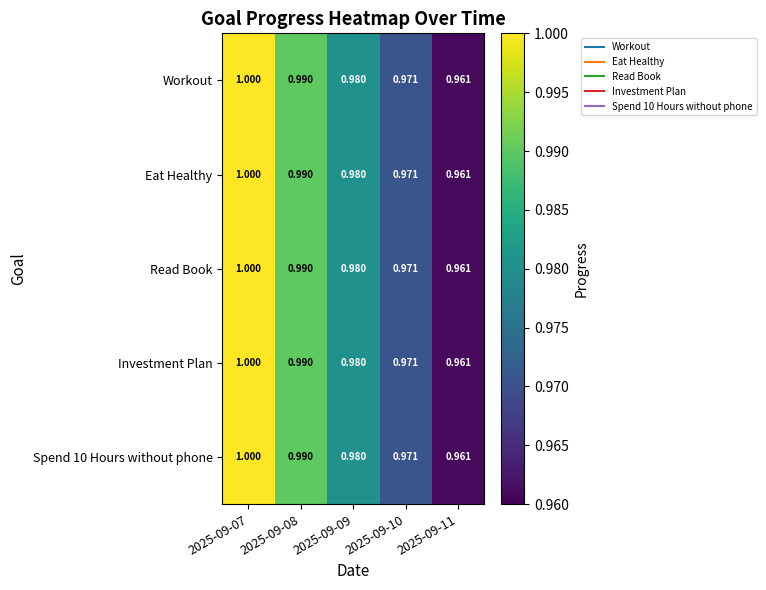

What is the maximum value shown in the chart?

1.0